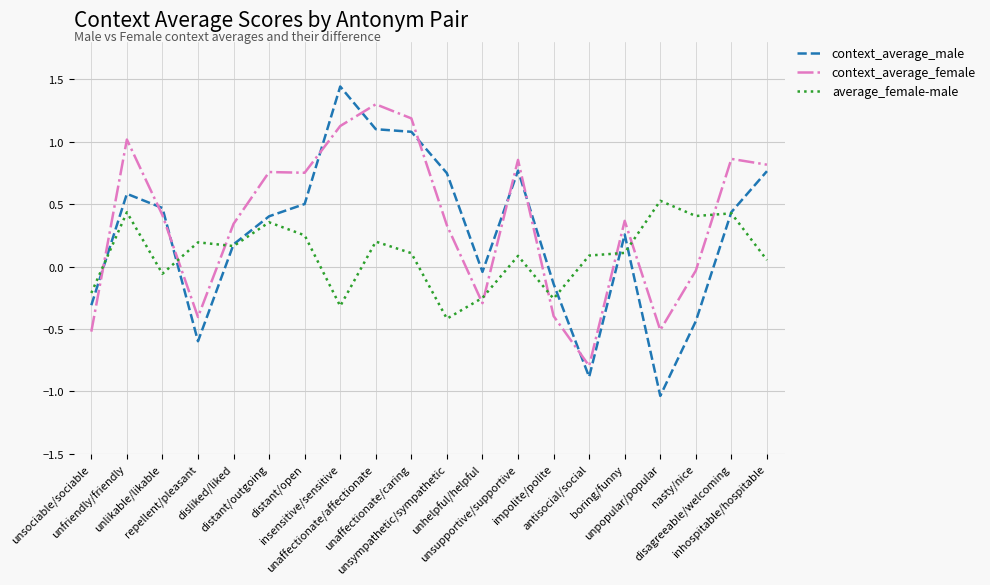

What is the total value across all series at distant/outgoing?

1.5